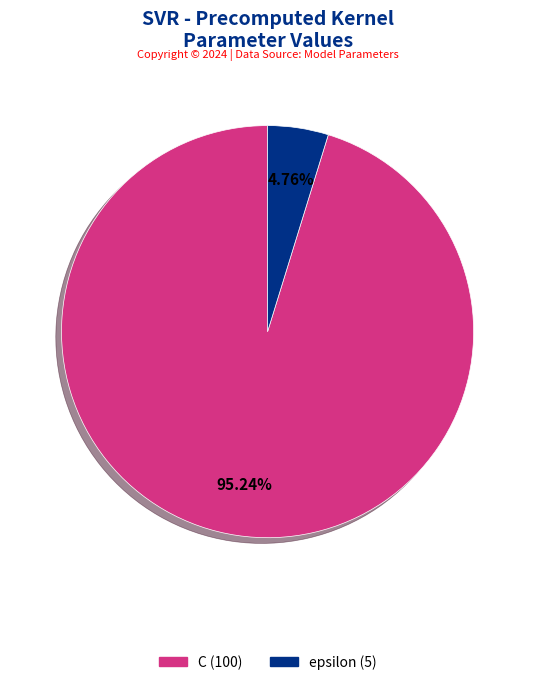

Count the number of slices in the pie.

2